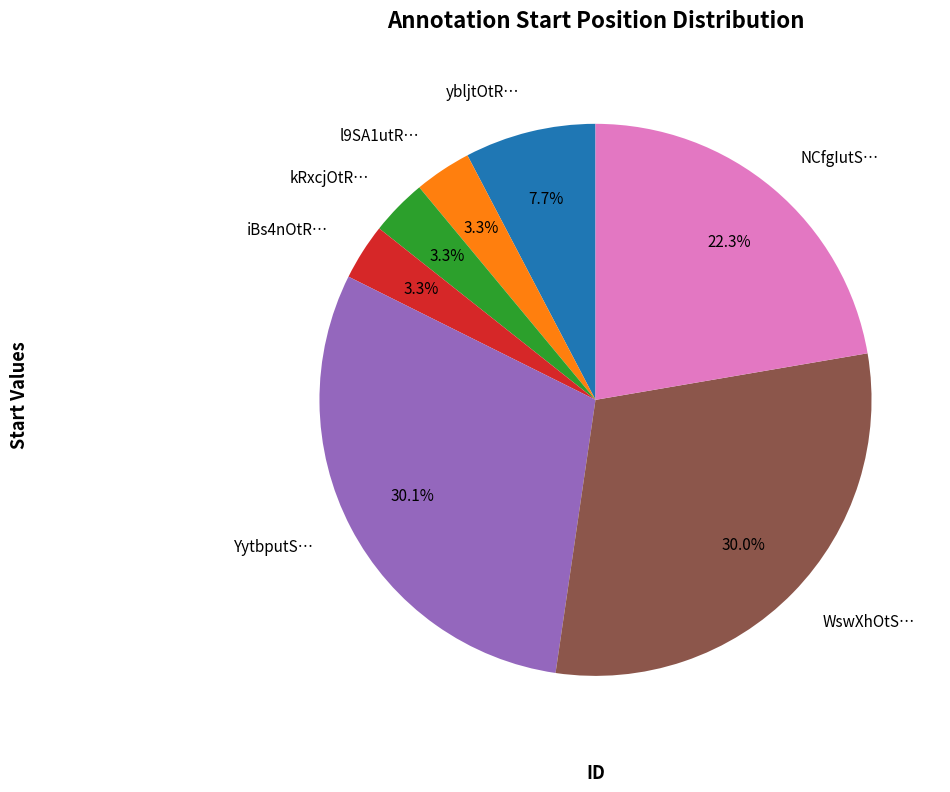

What is the total percentage of l9SA1utR… and iBs4nOtR…?

6.6%